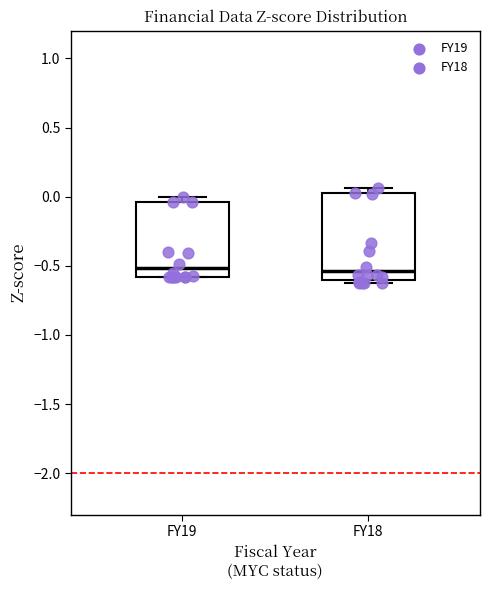

Which box is the tallest, from its lower edge to its upper edge?

FY18